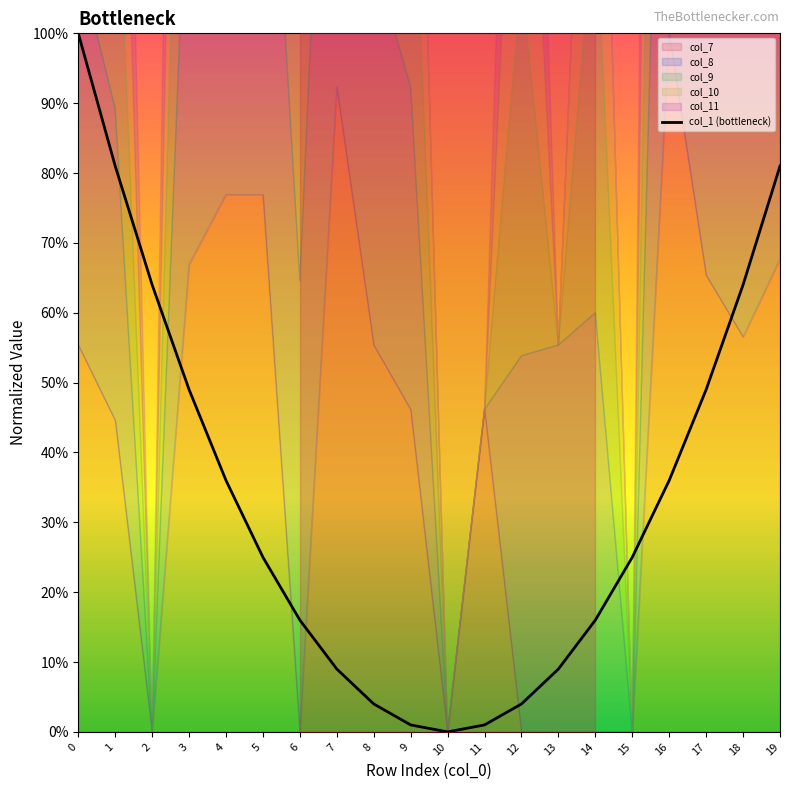

At which label is the value closest to 0?

10